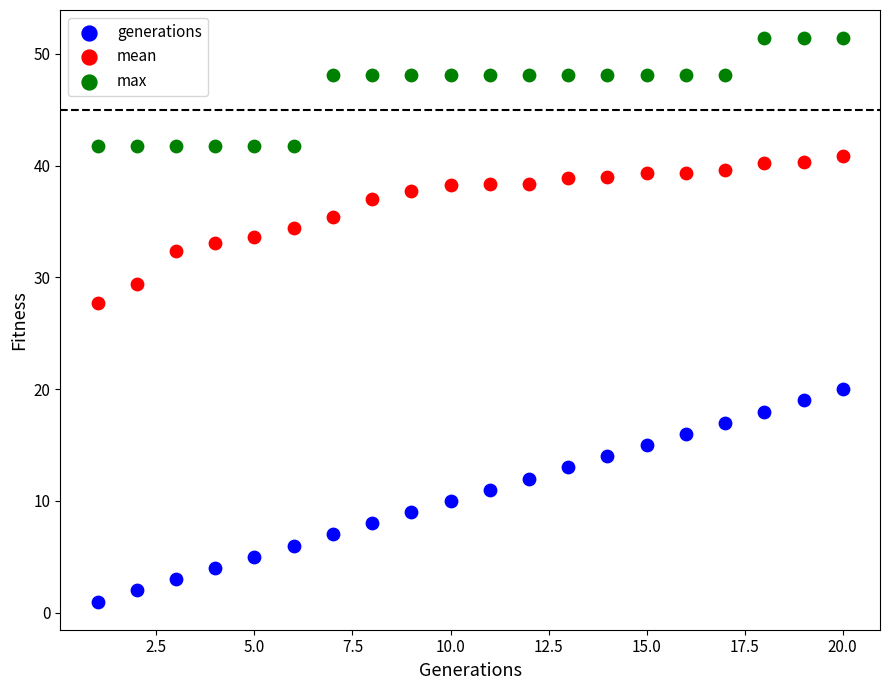

Which series contains the lowest Y value?

generations